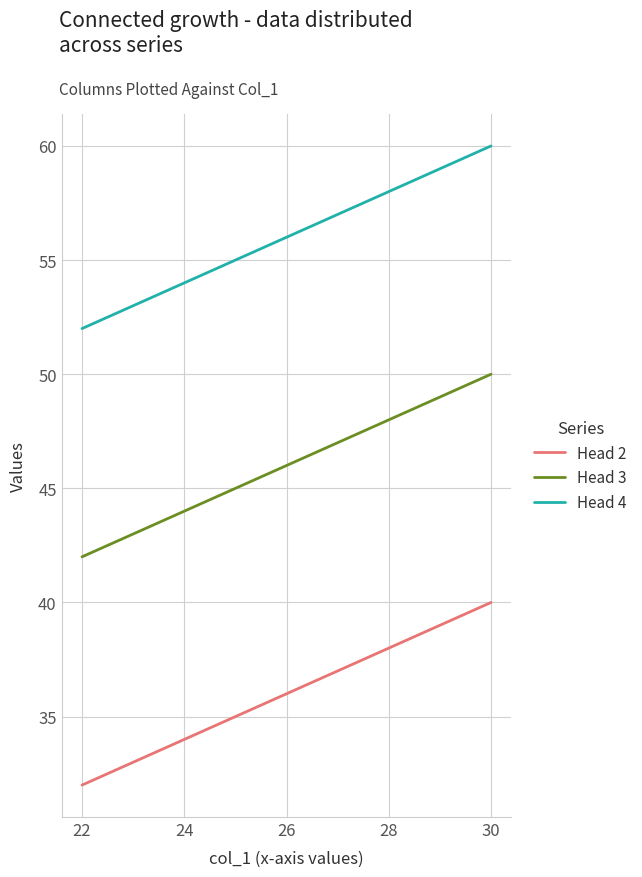

What is the difference between the maximum and minimum values in the Head 4 series?

8